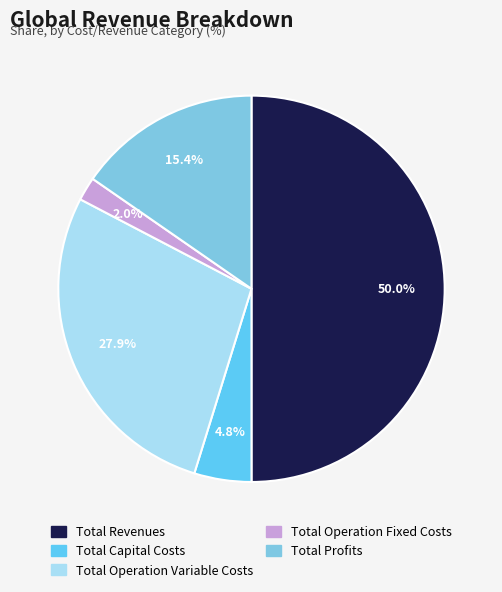

True or false: Total Capital Costs accounts for 5% of the total.

True